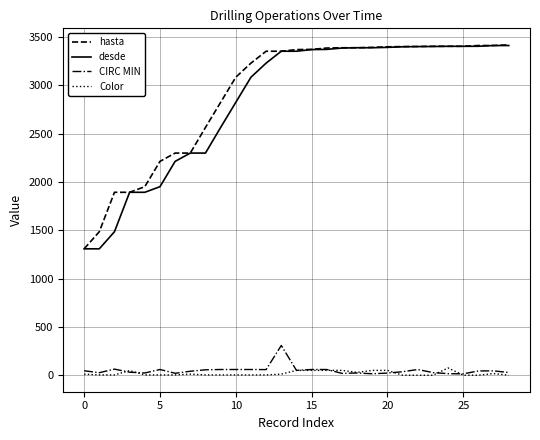

True or false: CIRC MIN and hasta intersect in this chart.

False